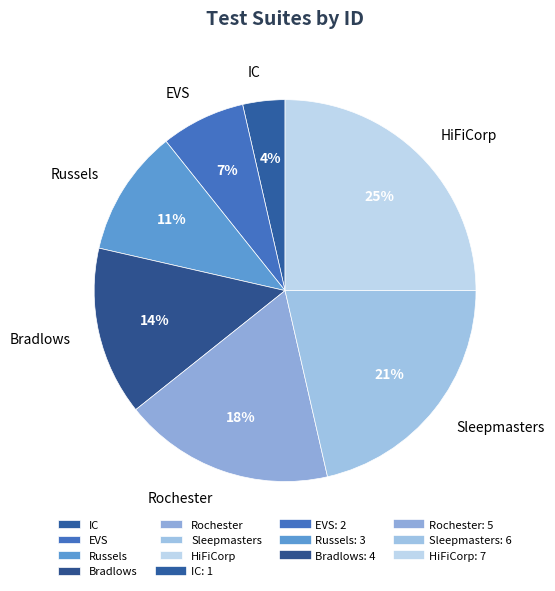

To the nearest percent, what is the average slice percentage?

14%